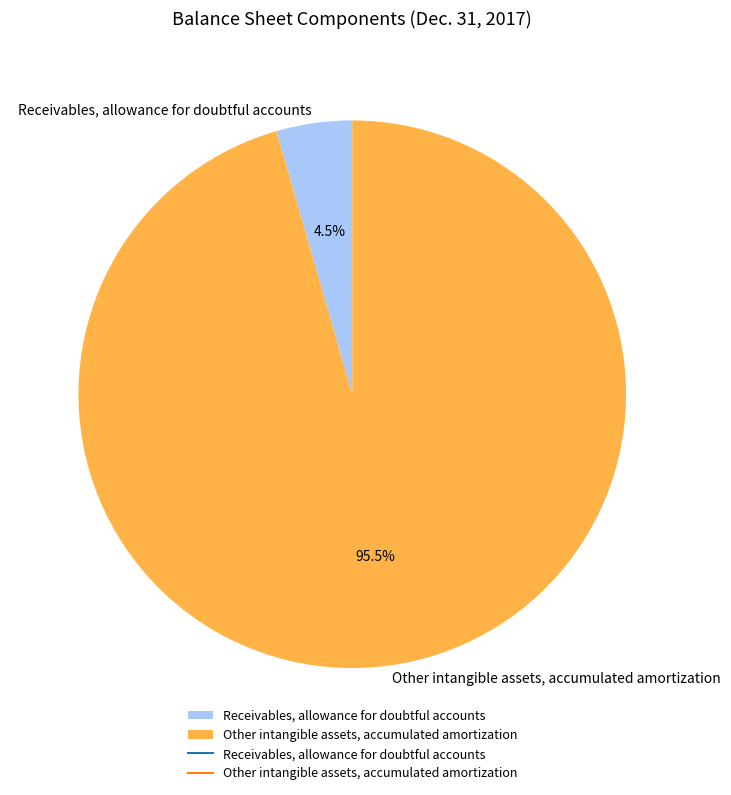

What percentage is NOT represented by Receivables, allowance for doubtful accounts?

95.5%